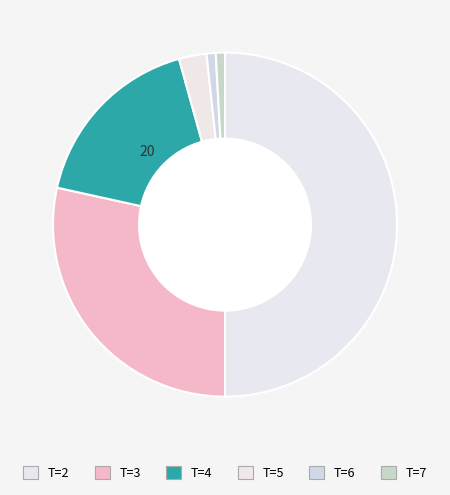

How many slices are in this pie chart?

6